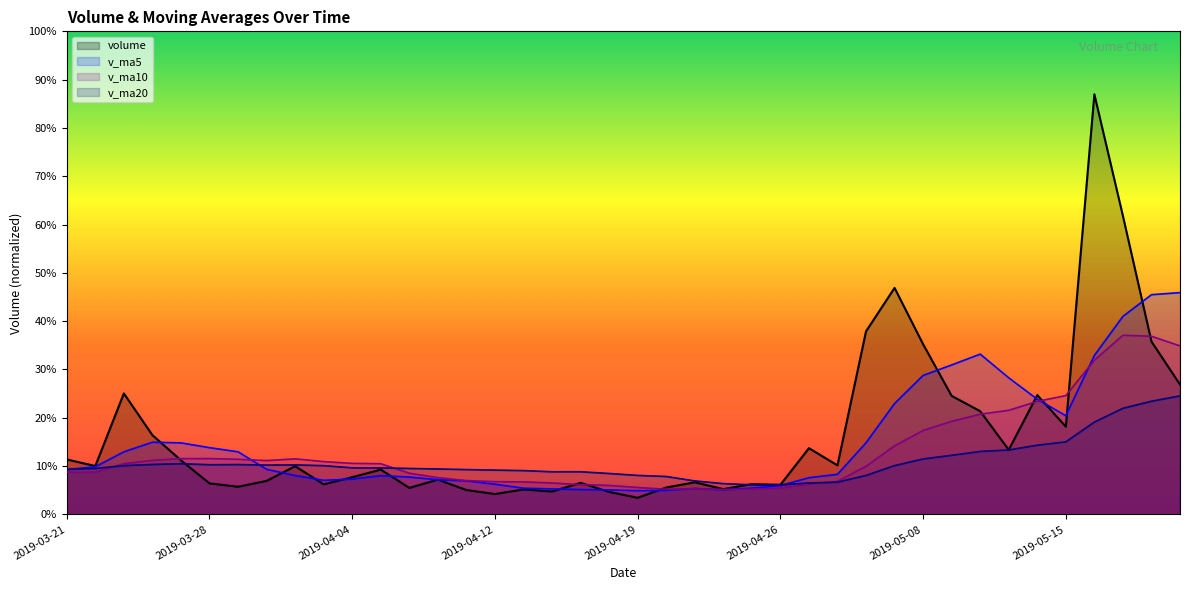

How many interior local valleys does the v_ma10 series have?

3